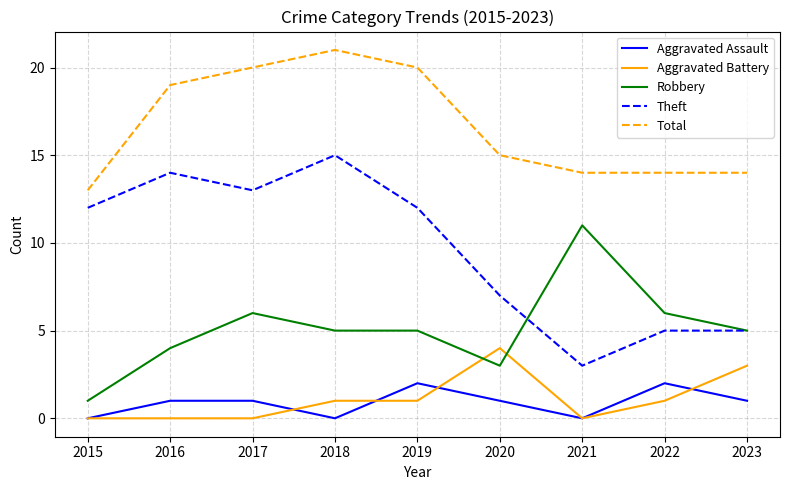

True or false: Aggravated Assault and Total cross at least once.

False